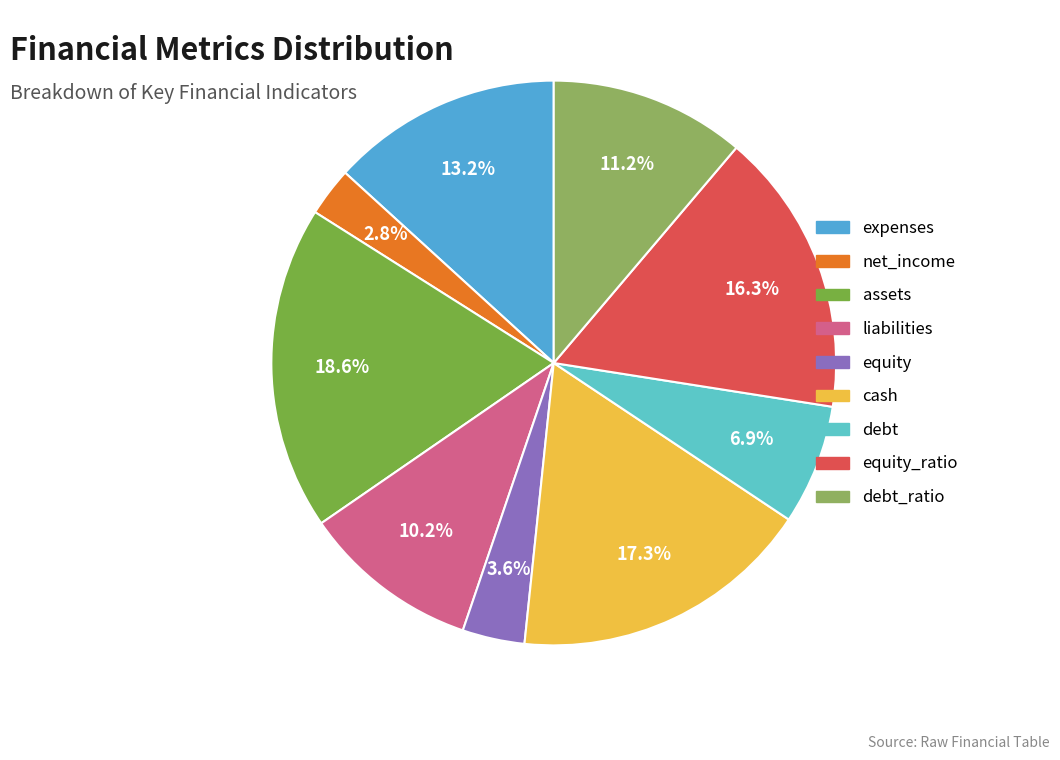

Does any single category account for the majority?

No